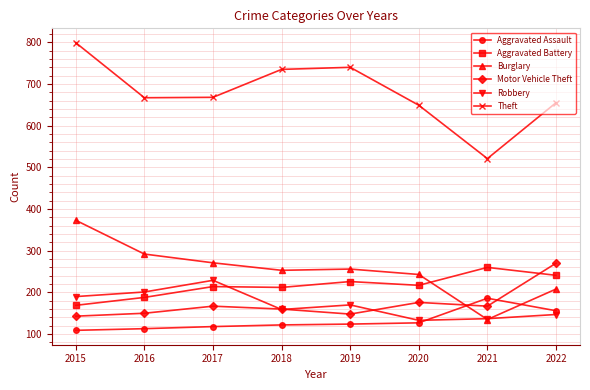

How many lines are shown in the chart?

6